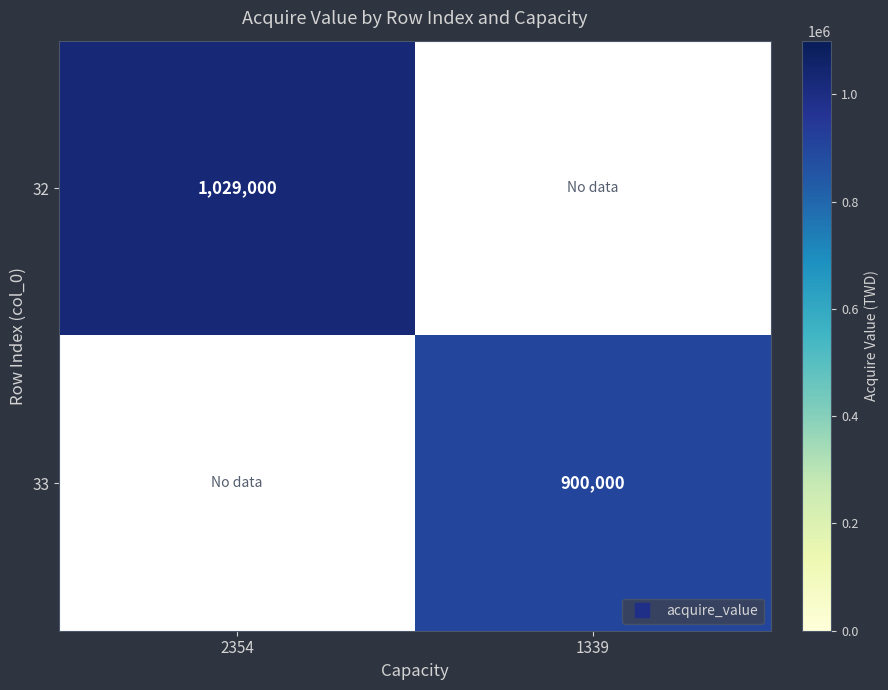

List the labels in order of 33 value, smallest first.

2354, 1339